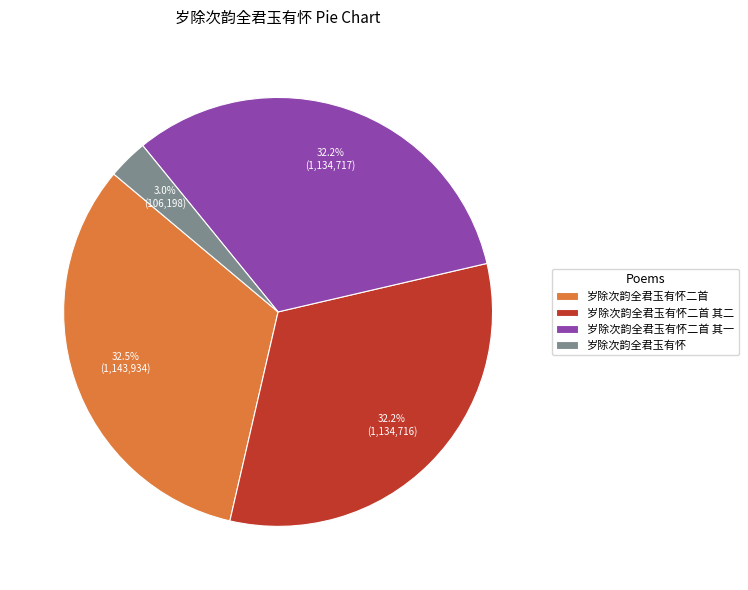

Combined, do 岁除次韵全君玉有怀二首 其一 and 岁除次韵全君玉有怀二首 account for over 50%?

Yes